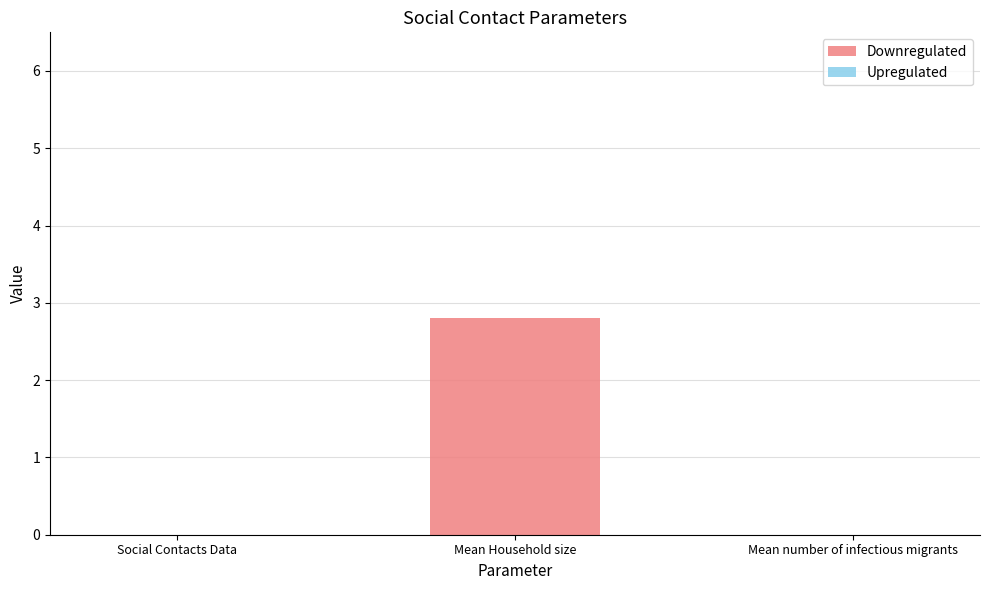

The chart shows a value of 0.0 at Social Contacts Data. True or false?

True